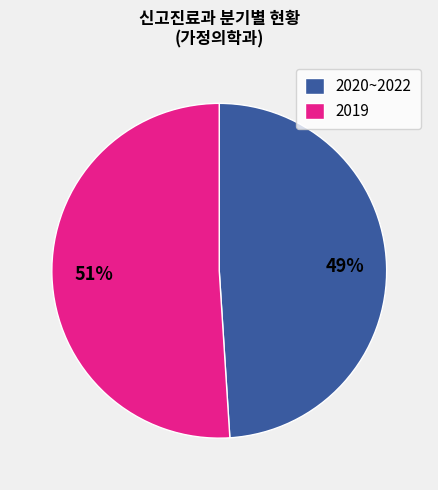

Is the sum of 2020~2022 and 2019 greater than half?

Yes